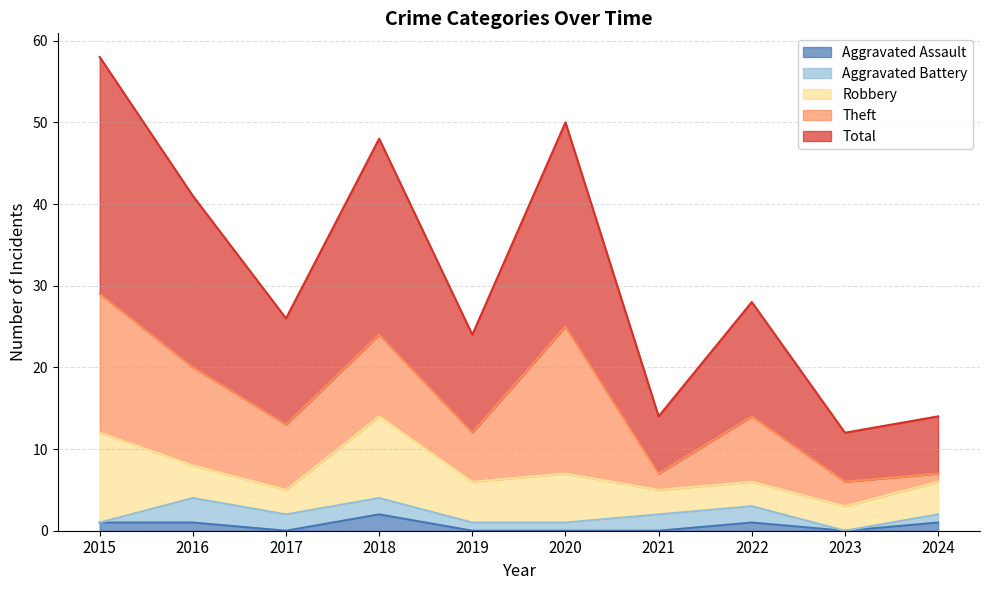

After their last crossing, which series has the higher values: Theft or Robbery?

Theft